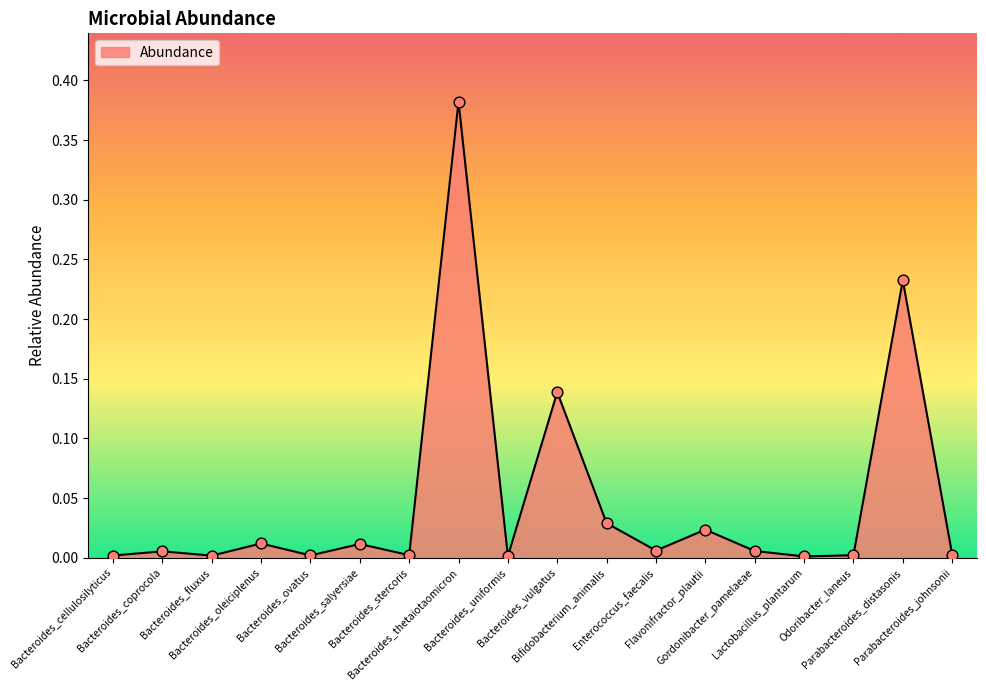

Which has a higher value, Enterococcus_faecalis or Bacteroides_fluxus?

Enterococcus_faecalis